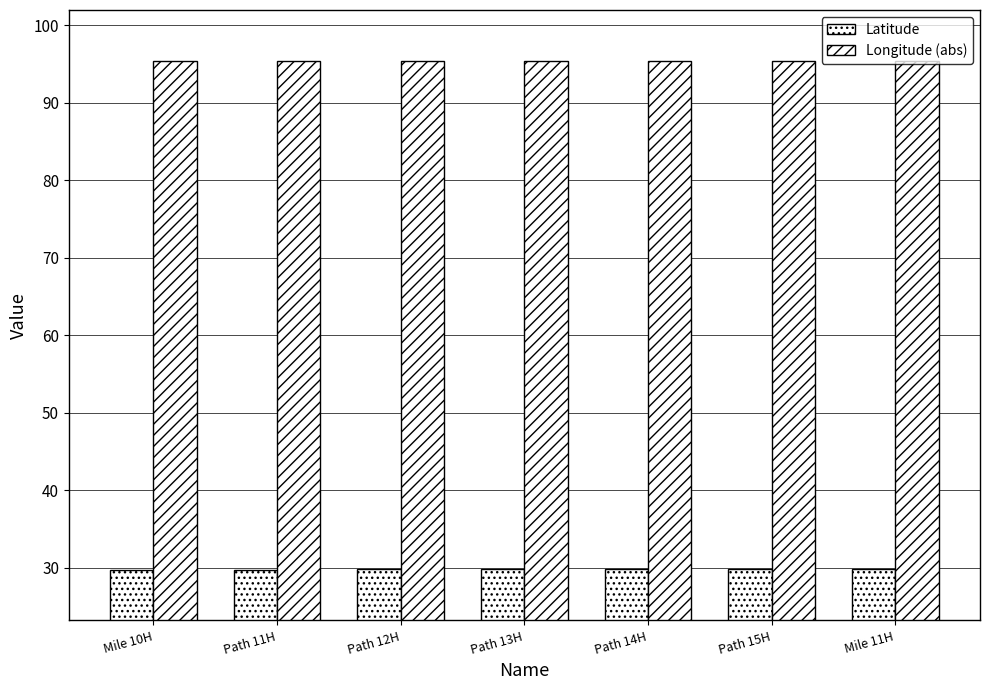

Reading left to right, what are all the values shown in this chart?

Latitude: 29.7	29.8	29.8	29.8	29.8	29.8	29.8
Longitude (abs): 95.4	95.4	95.4	95.4	95.4	95.4	95.4